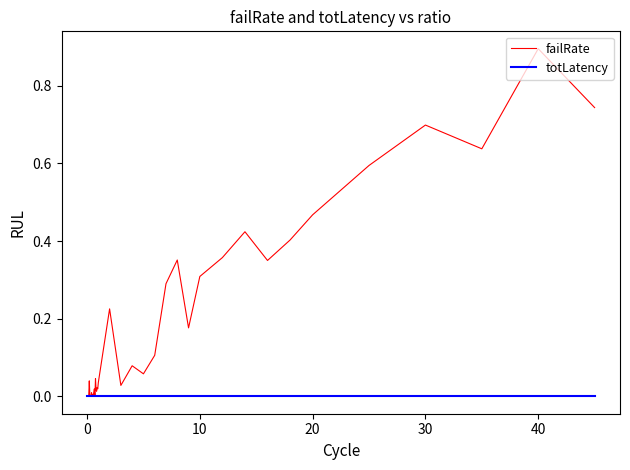

Which series has the largest total across all categories?

failRate